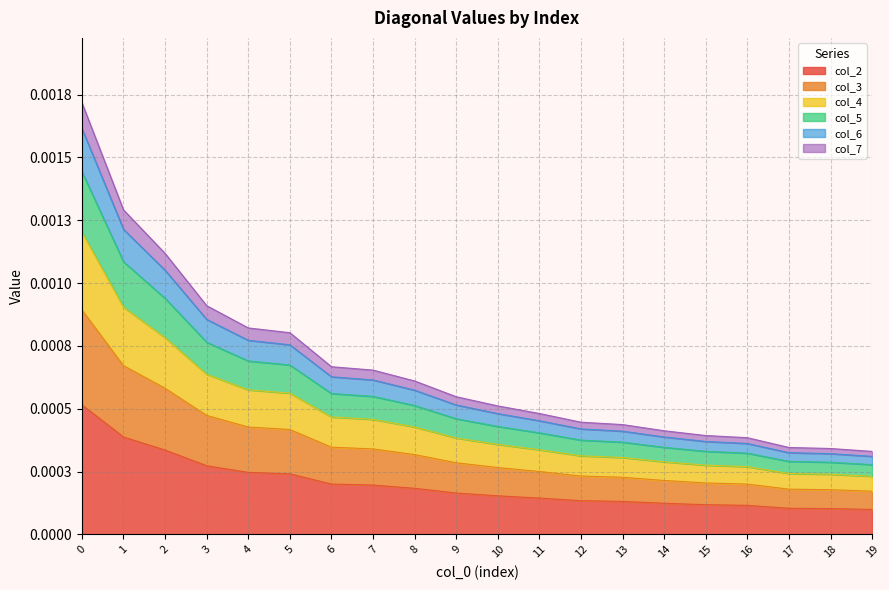

The value of col_2 at 16 is 0.0. True or false?

True